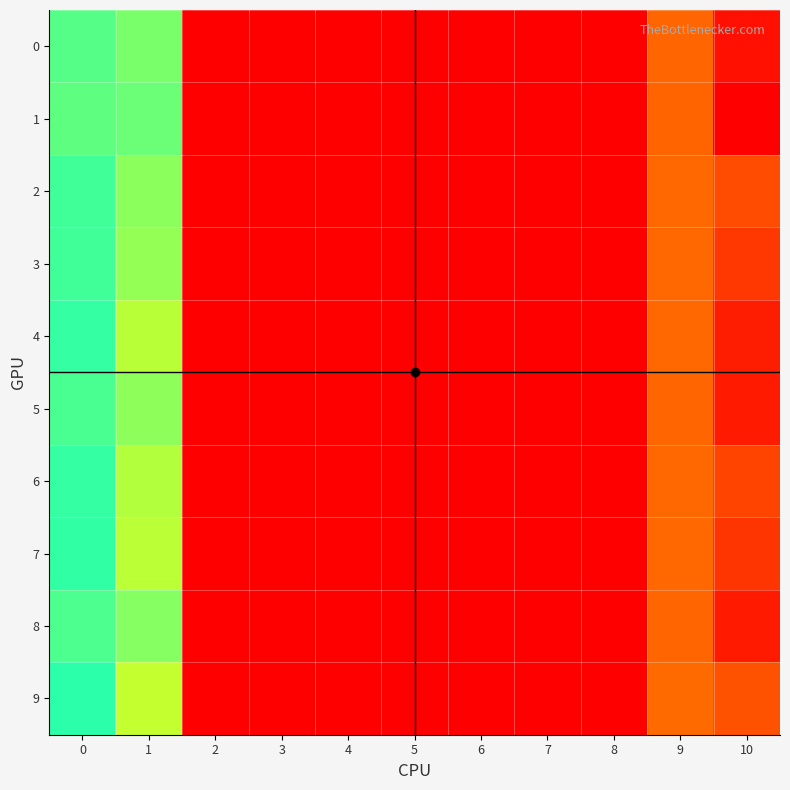

Which series changed the most between 6 and 9?

9